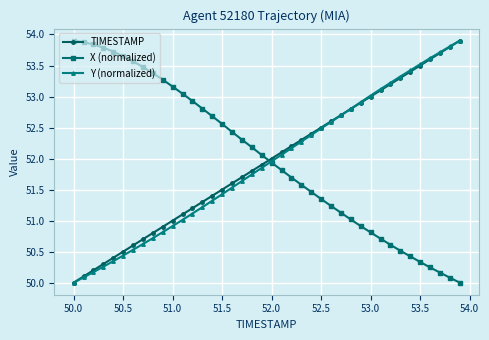

True or false: TIMESTAMP has more than 2 interior local peaks.

False